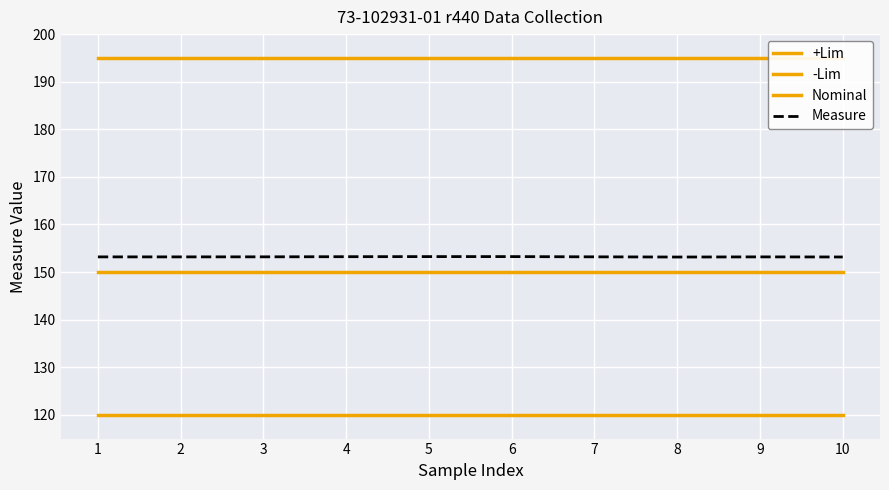

Rank the series at 9 from lowest to highest value.

-Lim, Nominal, Measure, +Lim